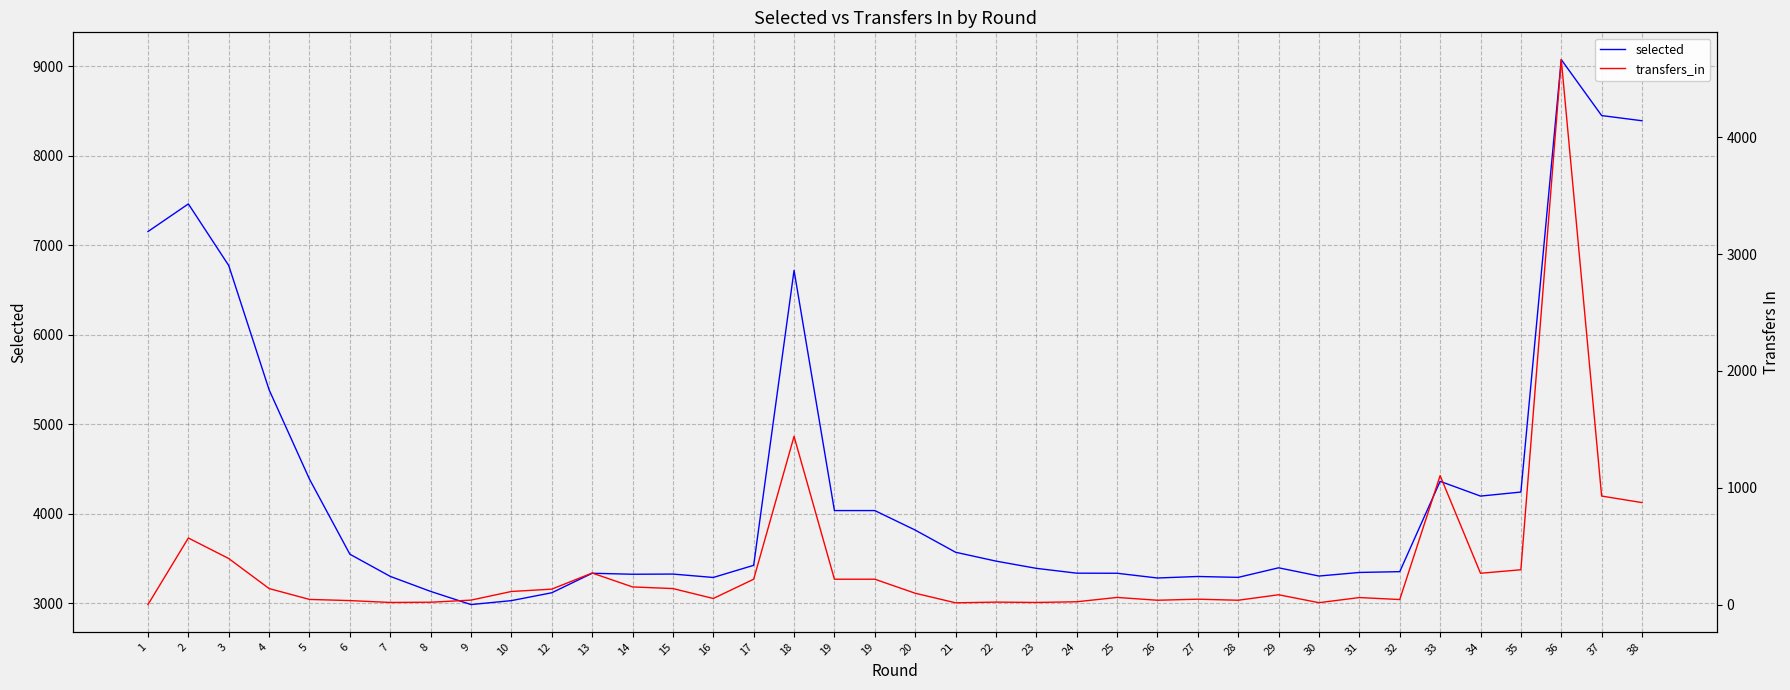

What is the value of the selected point at the 22nd from the left?

3469